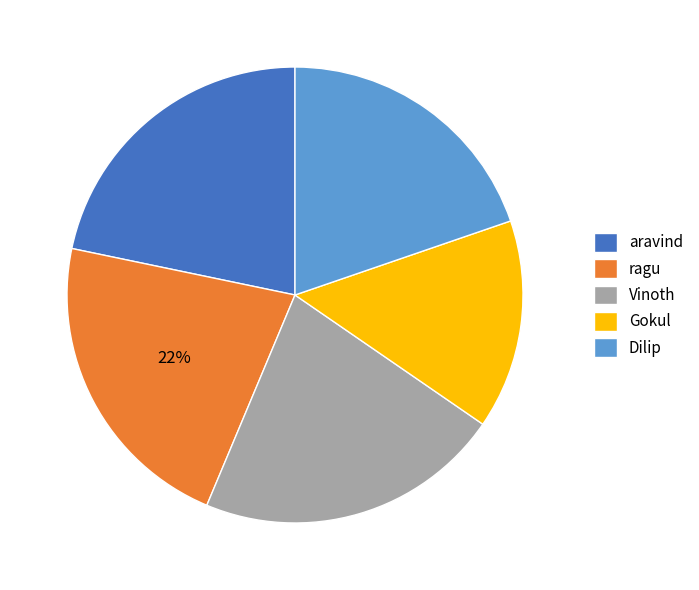

What is the smallest slice in the pie chart?

Gokul